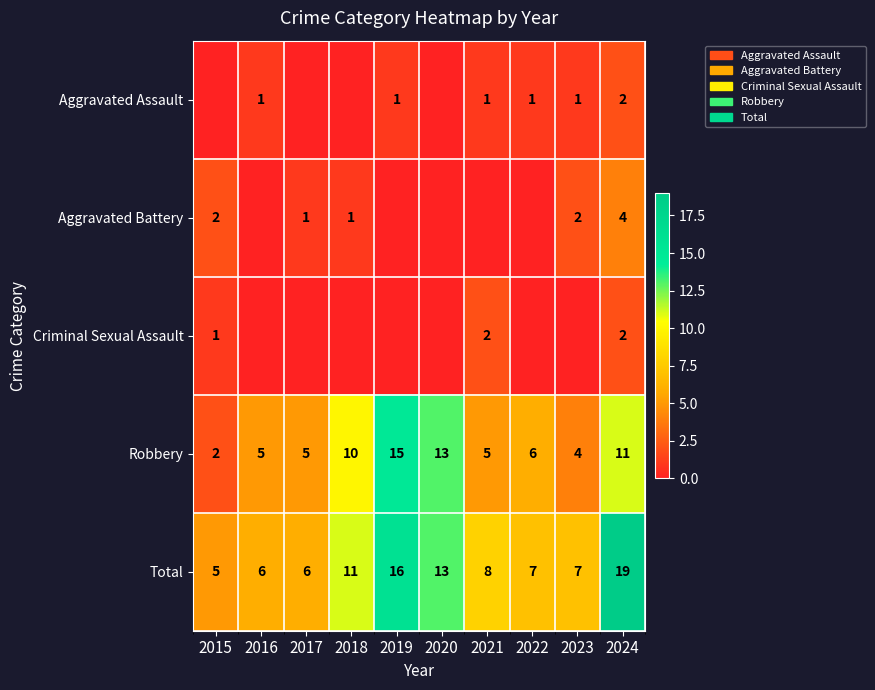

What is the difference between the highest and lowest values at 2024?

17